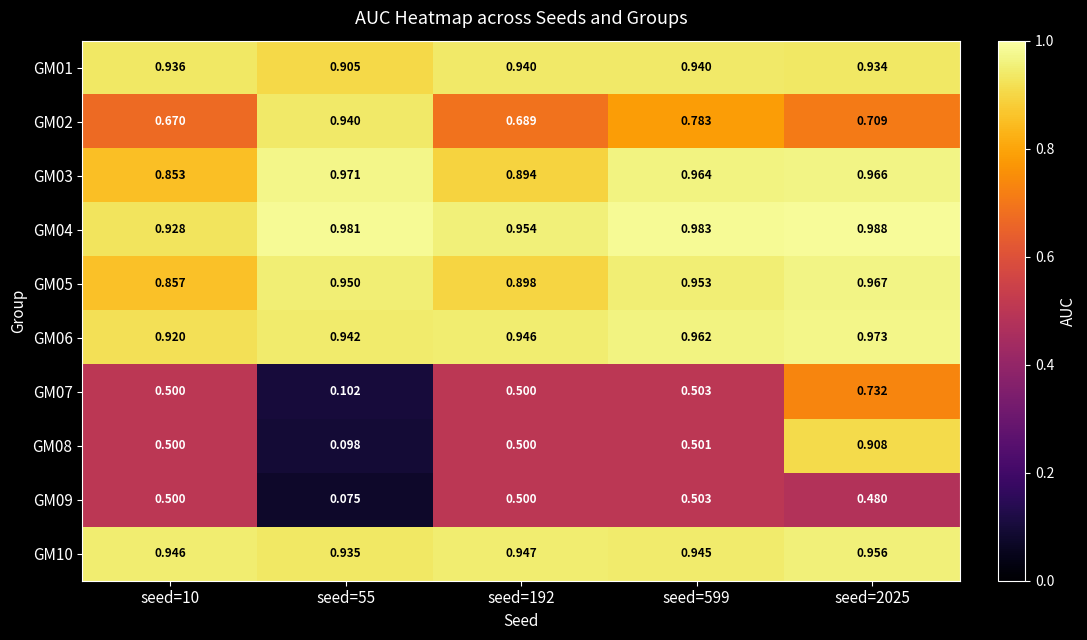

At which category does the chart reach its peak across all series?

seed=2025